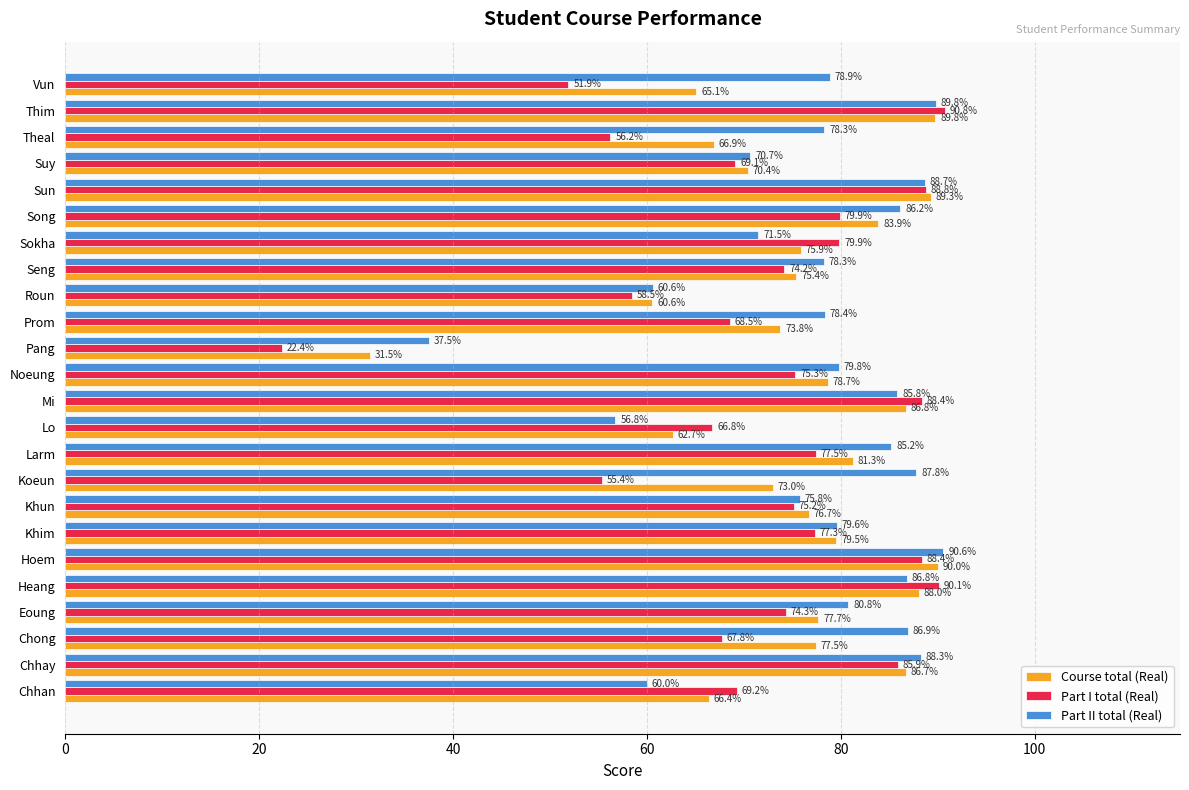

What is the difference between the Course total (Real) values at Lo and Thim?

27.1